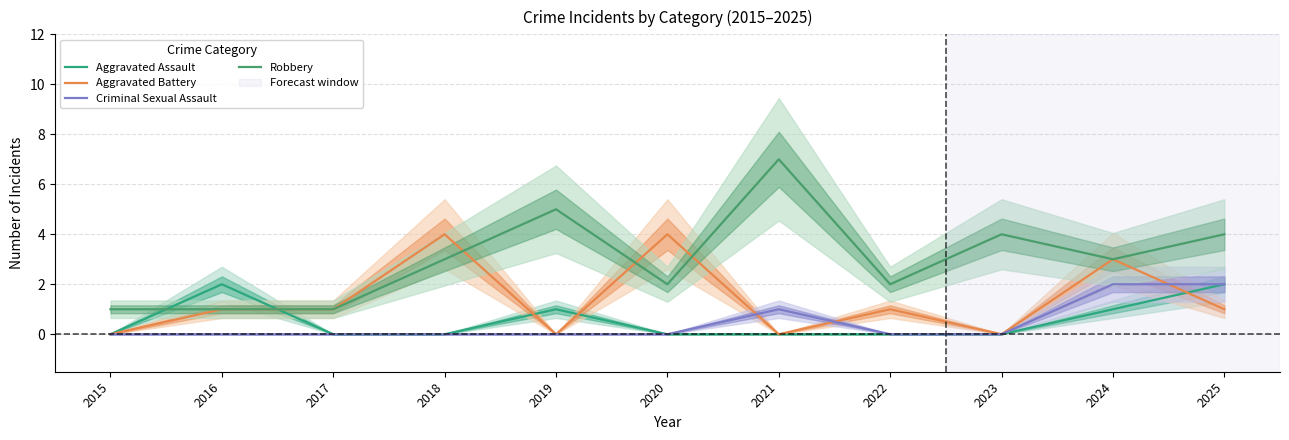

Where do Aggravated Battery and Aggravated Assault first cross each other?

2016 and 2017